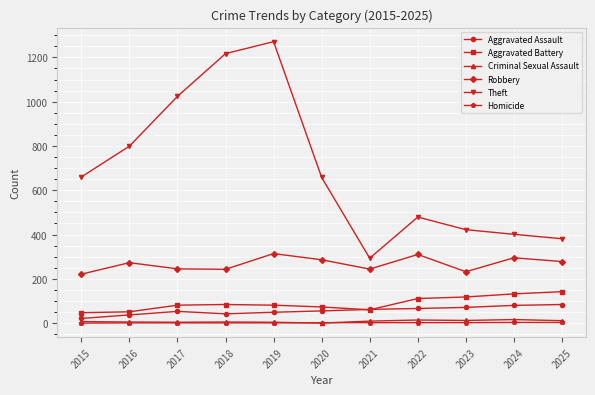

What is the value of the Robbery point at the 3rd from the left?

245